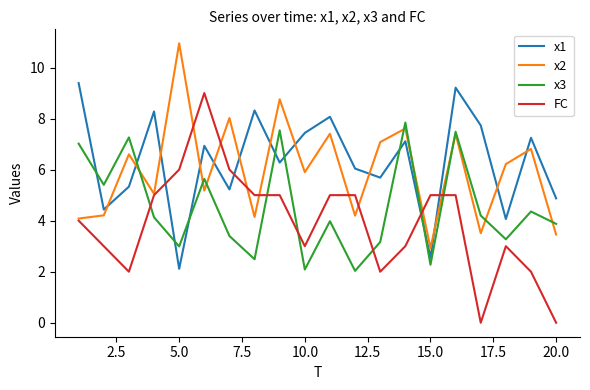

What is the greatest value displayed?

10.9